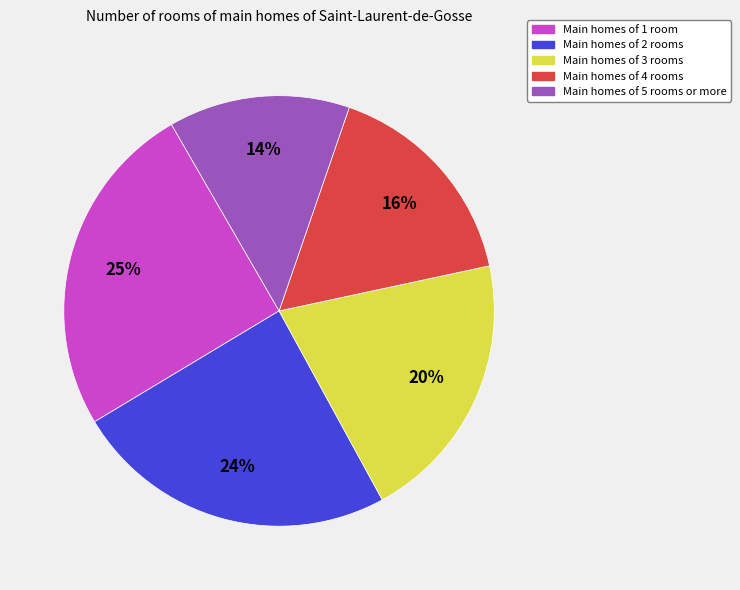

To the nearest percent, what is the average slice percentage?

20%